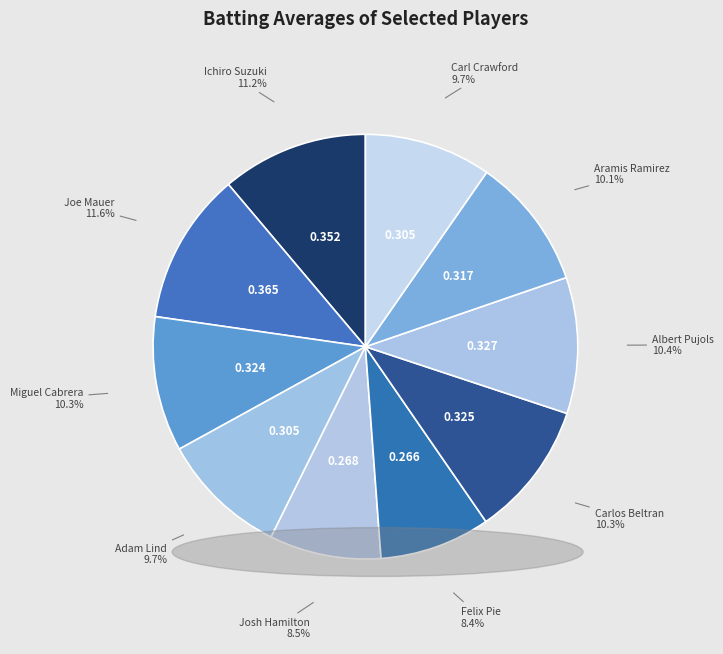

How many slices are in this pie chart?

10